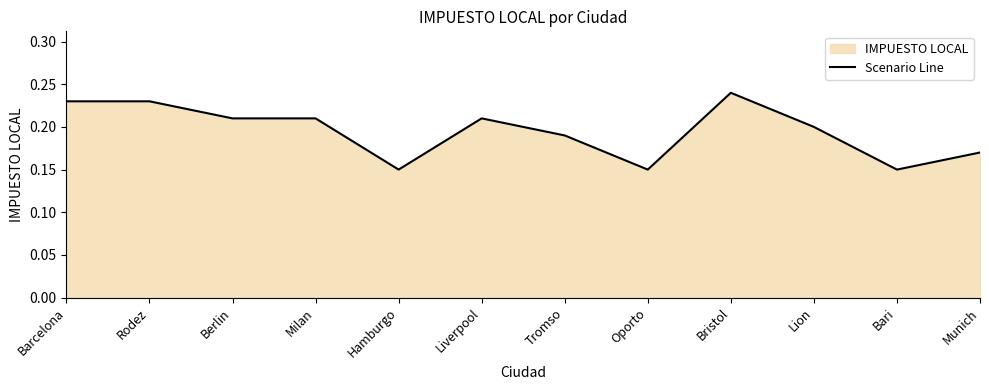

How many lines are shown in the chart?

1